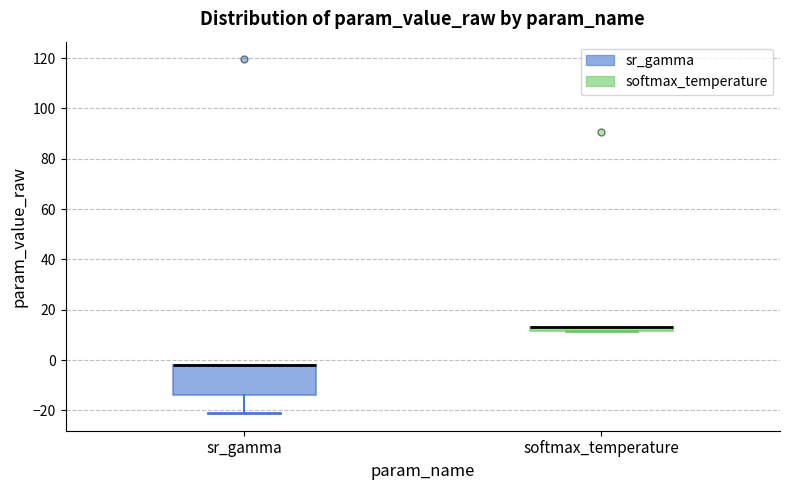

Where is the lower edge of the box for sr_gamma on the y-axis? The values are not printed on the chart, so give them approximately, as read against the axis.

-14